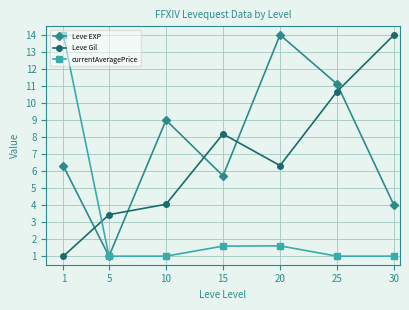

Rank the categories by Leve Gil value from lowest to highest.

1, 5, 10, 20, 15, 25, 30